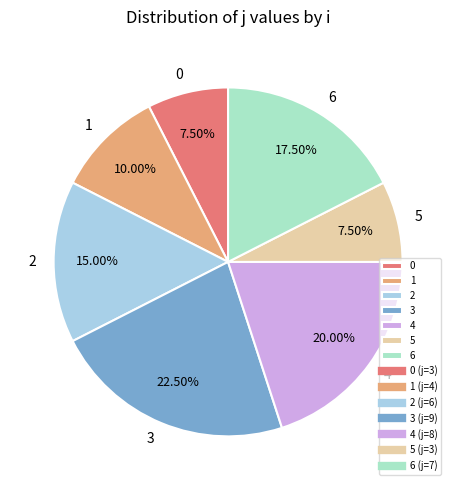

True or false: 0 accounts for 1% of the total.

False